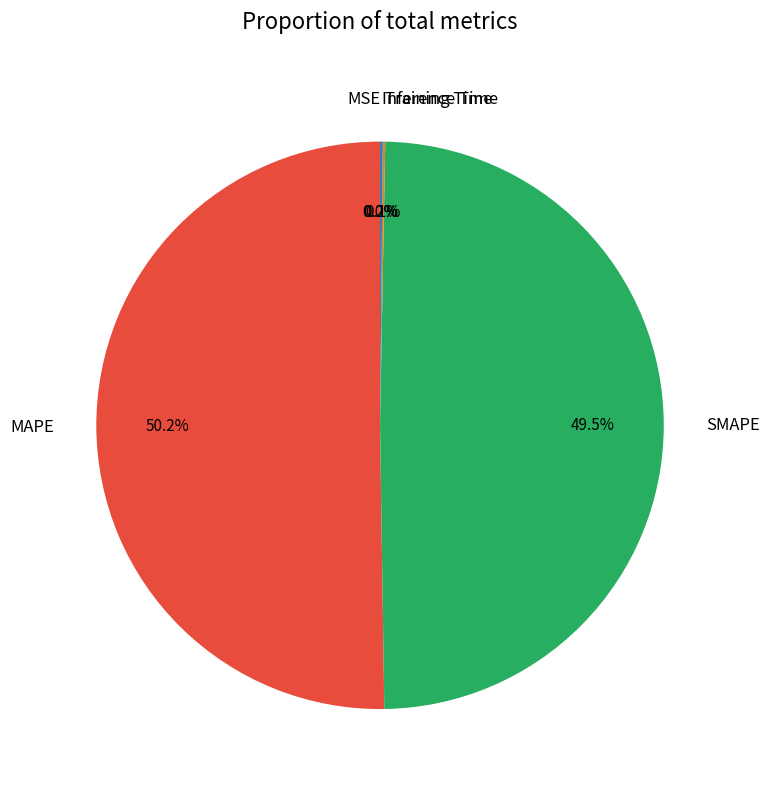

What is the largest slice in the pie chart?

MAPE